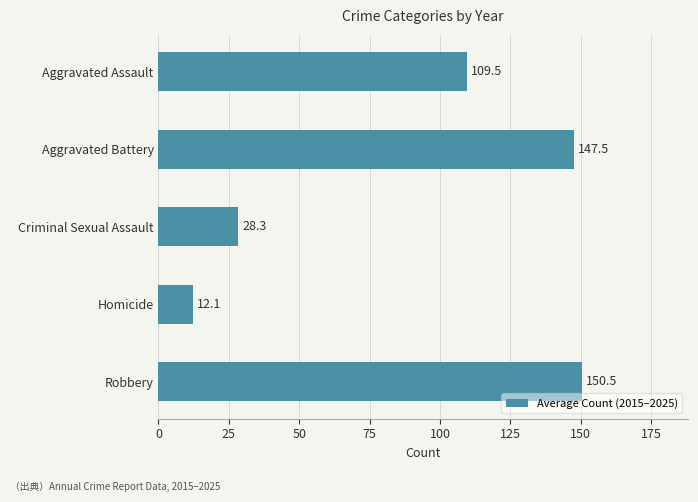

The chart shows a value of 260.7 at Aggravated Battery. True or false?

False